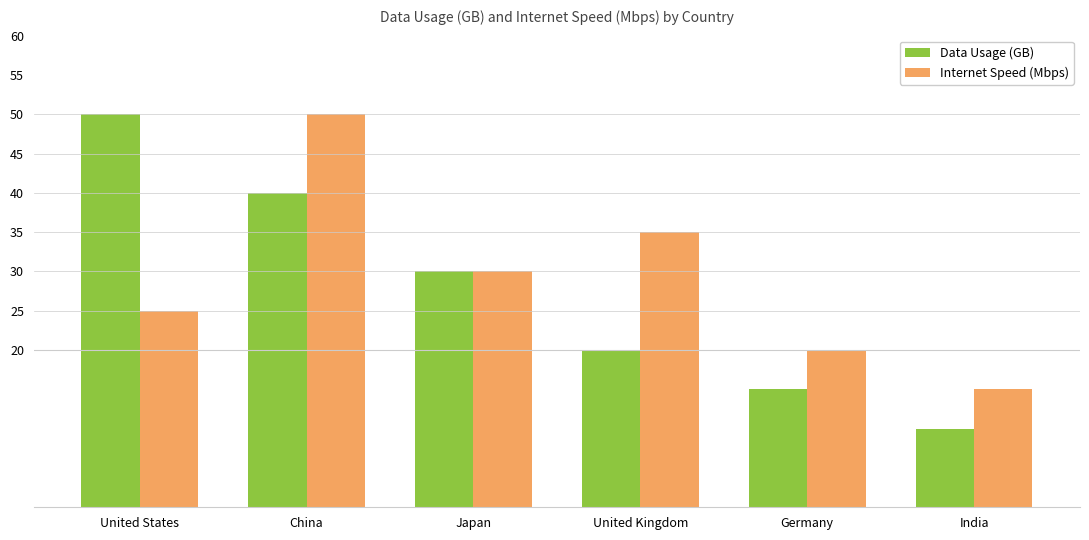

What are all the series names shown in the legend?

Data Usage (GB), Internet Speed (Mbps)